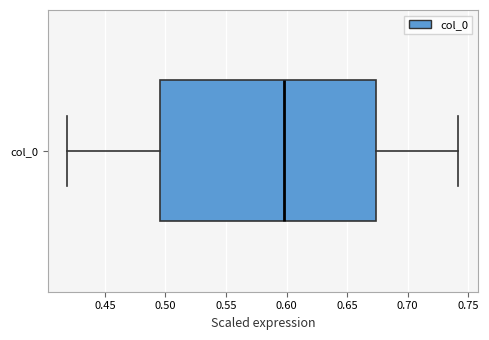

Where does the median line of the box for col_0 sit on the x-axis? The values are not printed on the chart, so give them approximately, as read against the axis.

0.600